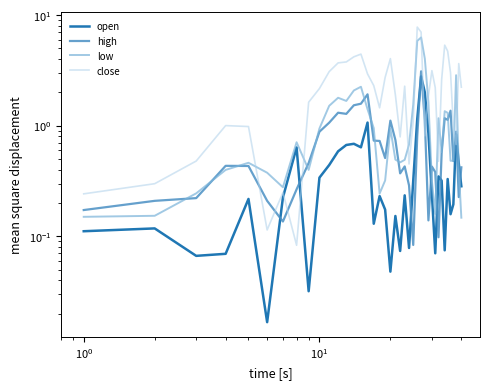

True or false: low has more than 1 interior local peaks.

True